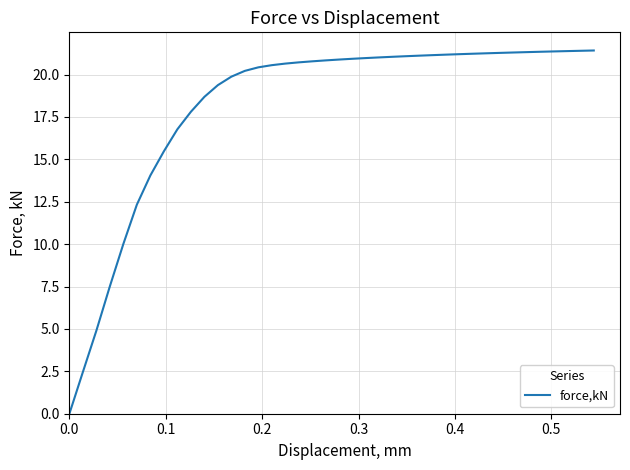

What is the greatest value displayed?

21.4